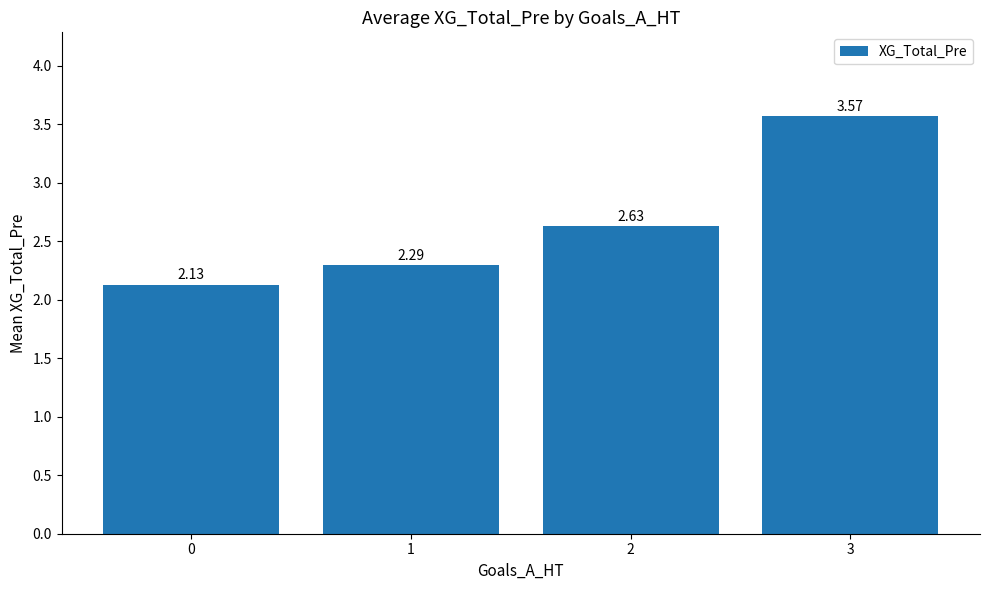

What is the difference between the maximum and minimum values?

1.4